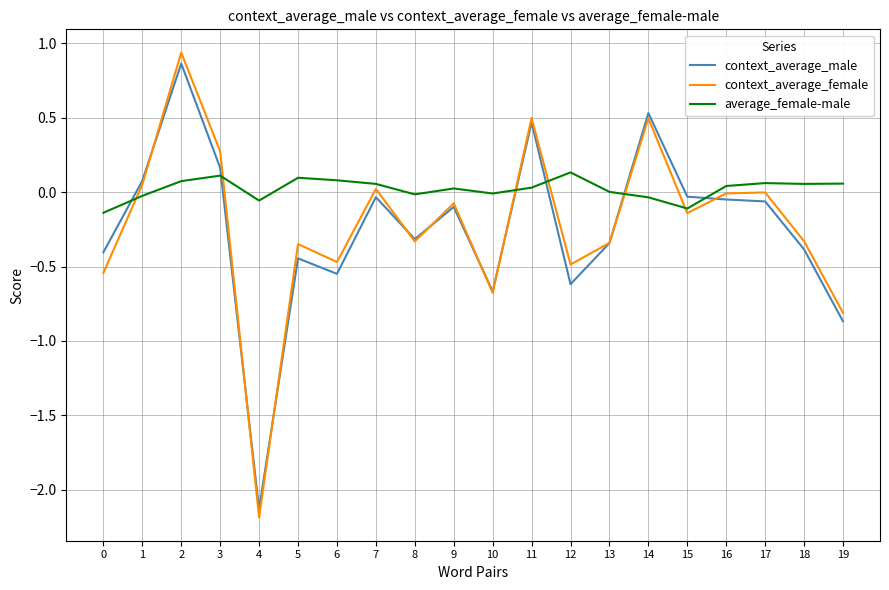

True or false: context_average_female and average_female-male cross at least once.

True